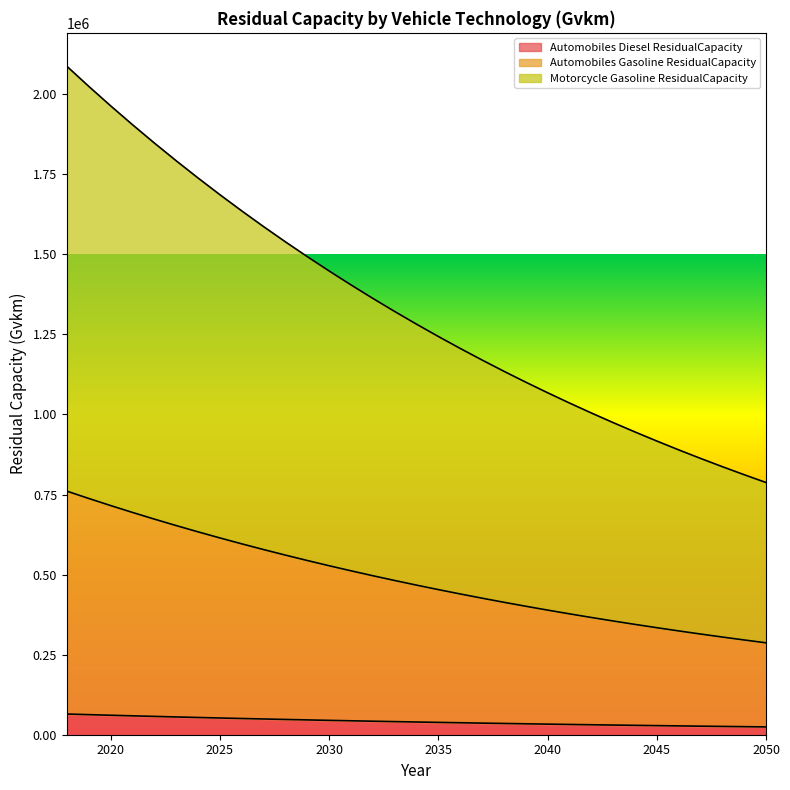

At which label does Motorcycle Gasoline ResidualCapacity reach its peak?

2018